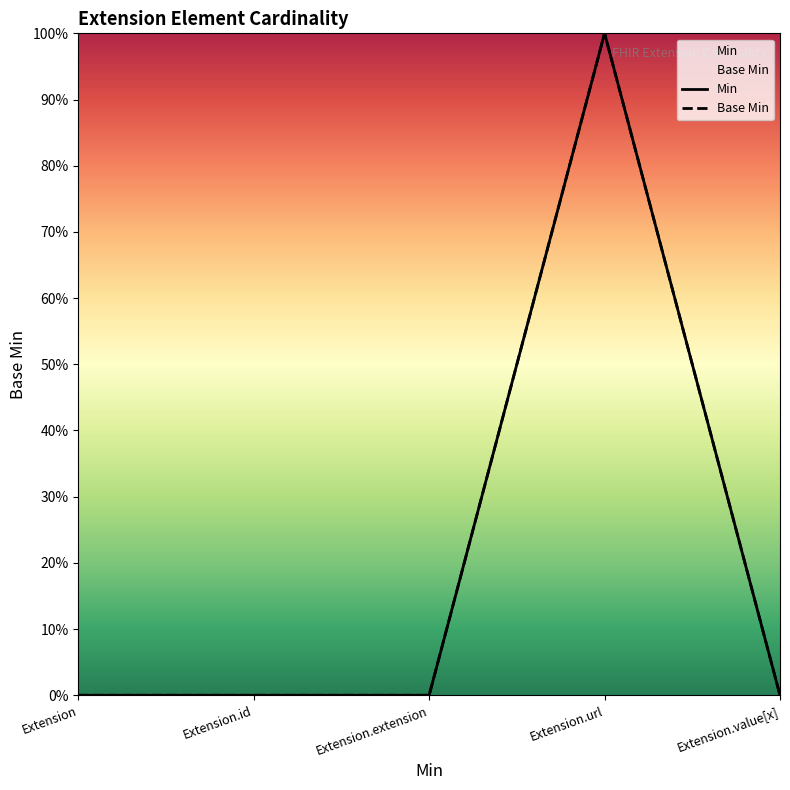

Reading right to left, list all the values displayed in this chart.

Min: 0	1	0	0	0
Base Min: 0	1	0	0	0